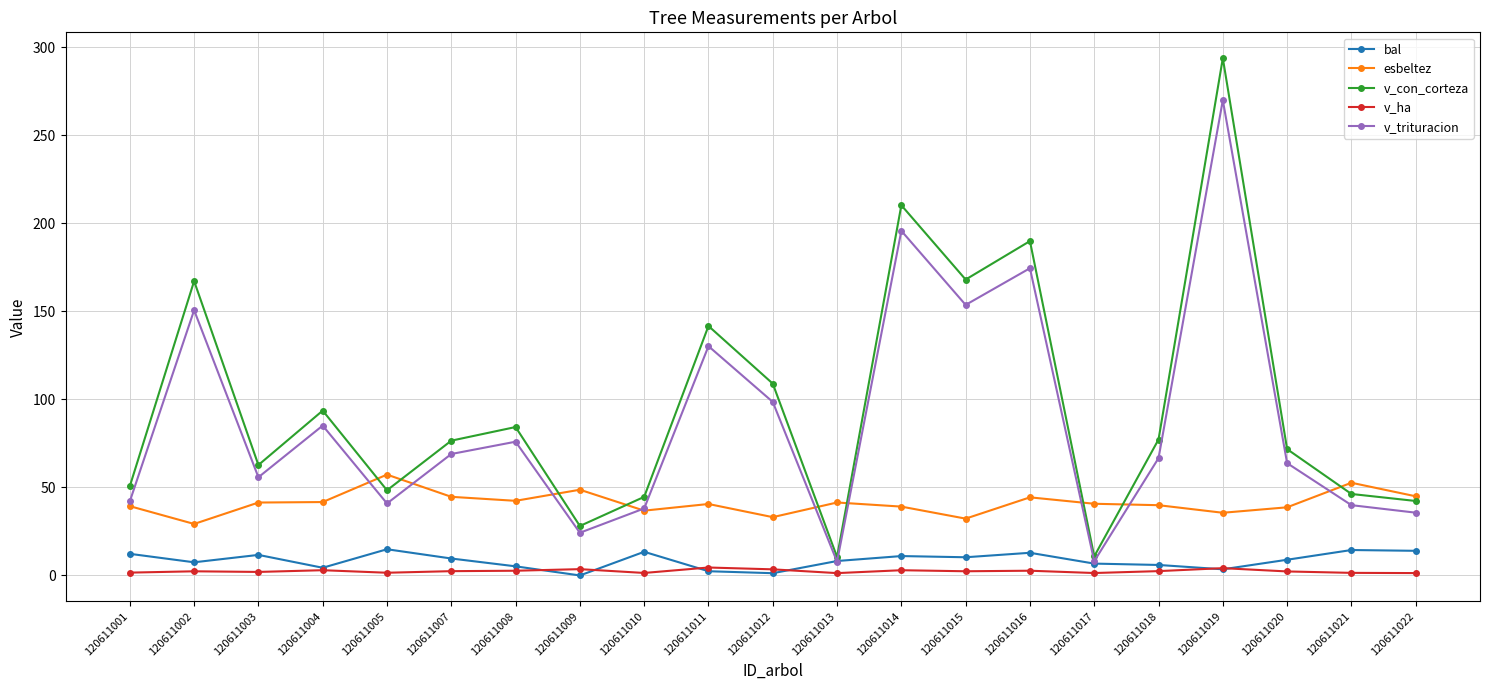

True or false: esbeltez has a value of 62.4 at 120611014.

False